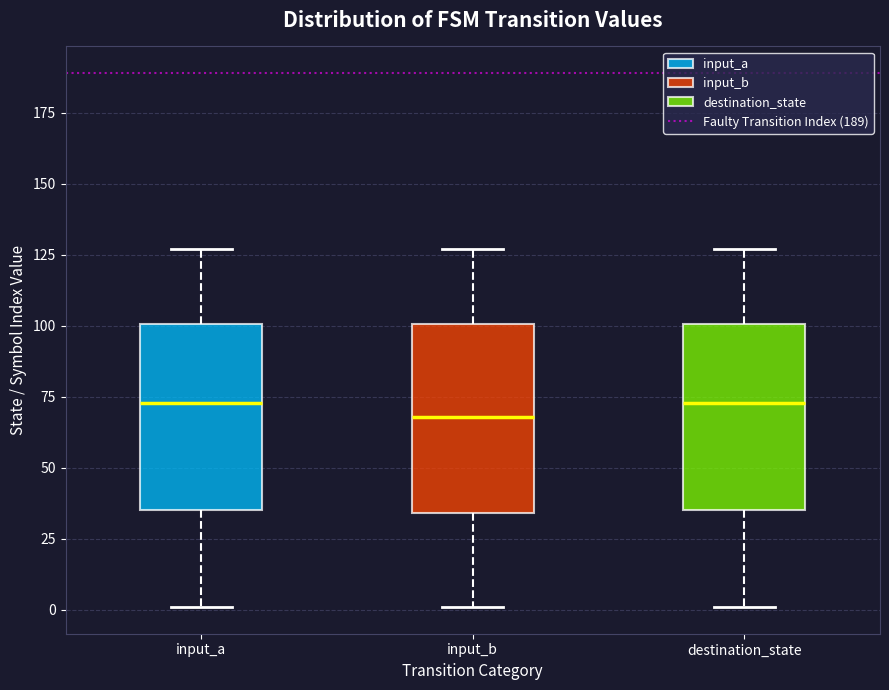

Which box has the lowest median line?

input_b